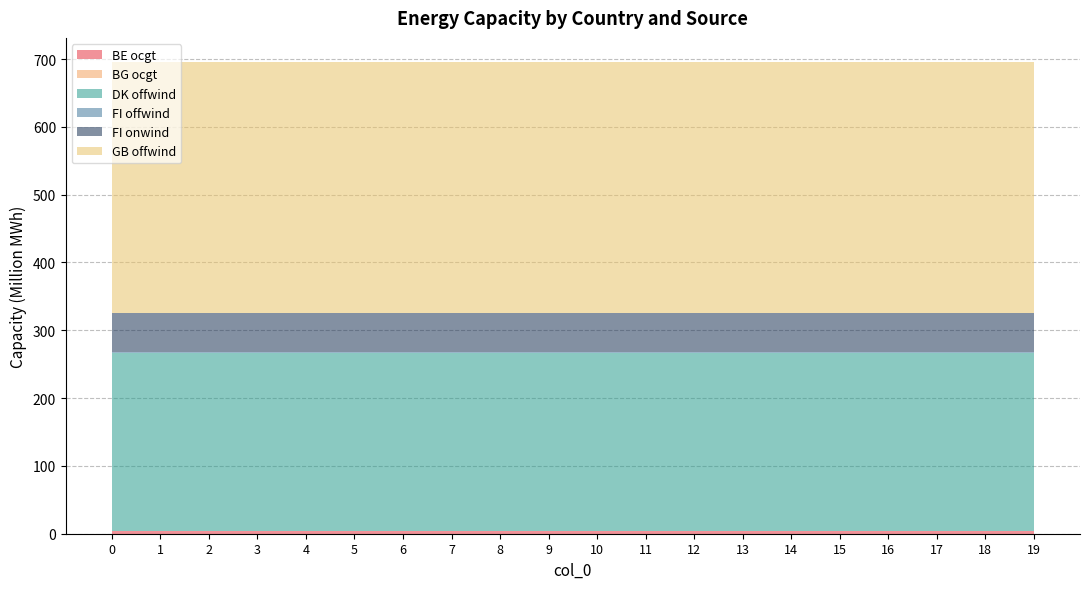

Reading left to right, transcribe all the data shown in this chart.

BE ocgt: 0=3337784.2	1=3337784.2	2=3337784.2	3=3337784.2	4=3337784.2	5=3337784.2	6=3337784.2	7=3337784.2	8=3337784.2	9=3337784.2	10=3337784.2	11=3337784.2	12=3337784.2	13=3337784.2	14=3337784.2	15=3337784.2	16=3337784.2	17=3337784.2	18=3337784.2	19=3337784.2
BG ocgt: 0=1233350.3	1=1233350.3	2=1233350.3	3=1233350.3	4=1233350.3	5=1233350.3	6=1233350.3	7=1233350.3	8=1233350.3	9=1233350.3	10=1233350.3	11=1233350.3	12=1233350.3	13=1233350.3	14=1233350.3	15=1233350.3	16=1233350.3	17=1233350.3	18=1233350.3	19=1233350.3
DK offwind: 0=262051864.3	1=262051864.3	2=262051864.3	3=262051864.3	4=262051864.3	5=262051864.3	6=262051864.3	7=262051864.3	8=262051864.3	9=262051864.3	10=262051864.3	11=262051864.3	12=262051864.3	13=262051864.3	14=262051864.3	15=262051864.3	16=262051864.3	17=262051864.3	18=262051864.3	19=262051864.3
FI offwind: 0=1440952.6	1=1440952.6	2=1440952.6	3=1440952.6	4=1440952.6	5=1440952.6	6=1440952.6	7=1440952.6	8=1440952.6	9=1440952.6	10=1440952.6	11=1440952.6	12=1440952.6	13=1440952.6	14=1440952.6	15=1440952.6	16=1440952.6	17=1440952.6	18=1440952.6	19=1440952.6
FI onwind: 0=57190735.3	1=57190735.3	2=57190735.3	3=57190735.3	4=57190735.3	5=57190735.3	6=57190735.3	7=57190735.3	8=57190735.3	9=57190735.3	10=57190735.3	11=57190735.3	12=57190735.3	13=57190735.3	14=57190735.3	15=57190735.3	16=57190735.3	17=57190735.3	18=57190735.3	19=57190735.3
GB offwind: 0=371075063.4	1=371075063.4	2=371075063.4	3=371075063.4	4=371075063.4	5=371075063.4	6=371075063.4	7=371075063.4	8=371075063.4	9=371075063.4	10=371075063.4	11=371075063.4	12=371075063.4	13=371075063.4	14=371075063.4	15=371075063.4	16=371075063.4	17=371075063.4	18=371075063.4	19=371075063.4